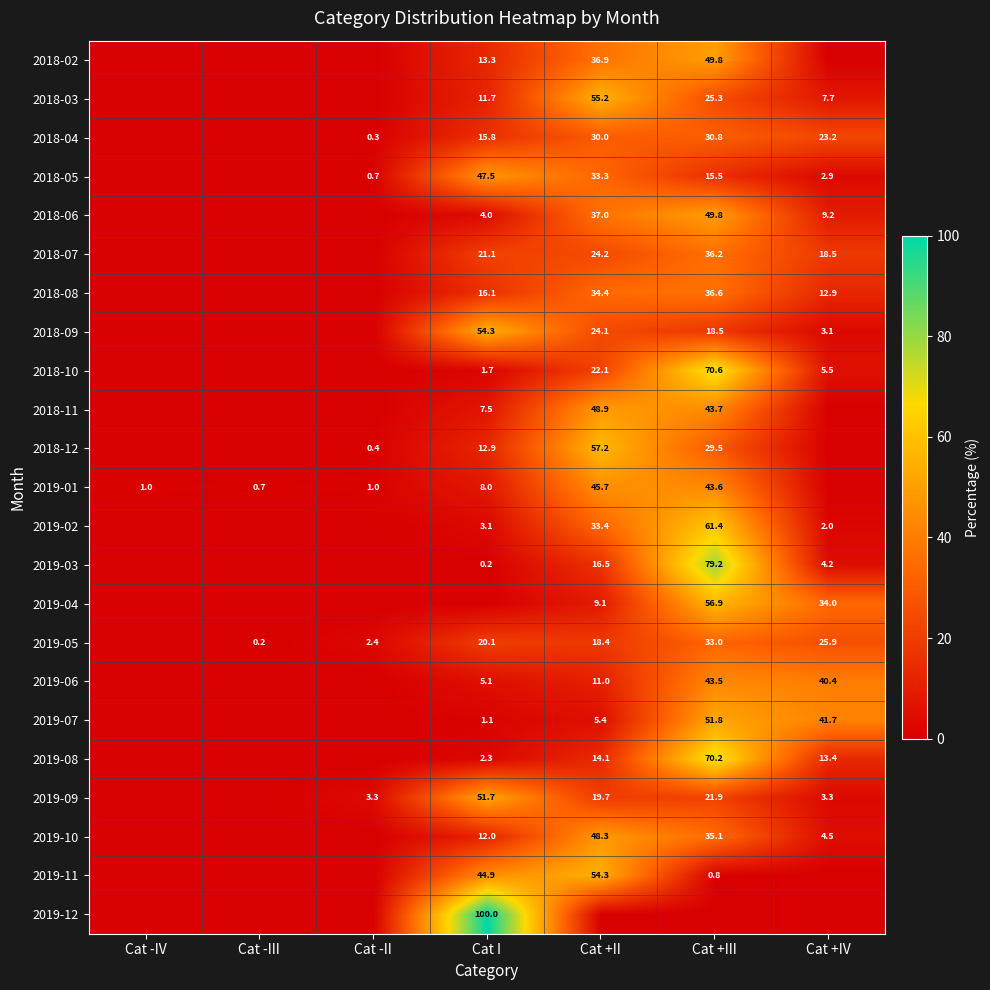

The 2019-05 series shows 33.0 at Cat +III. True or false?

True